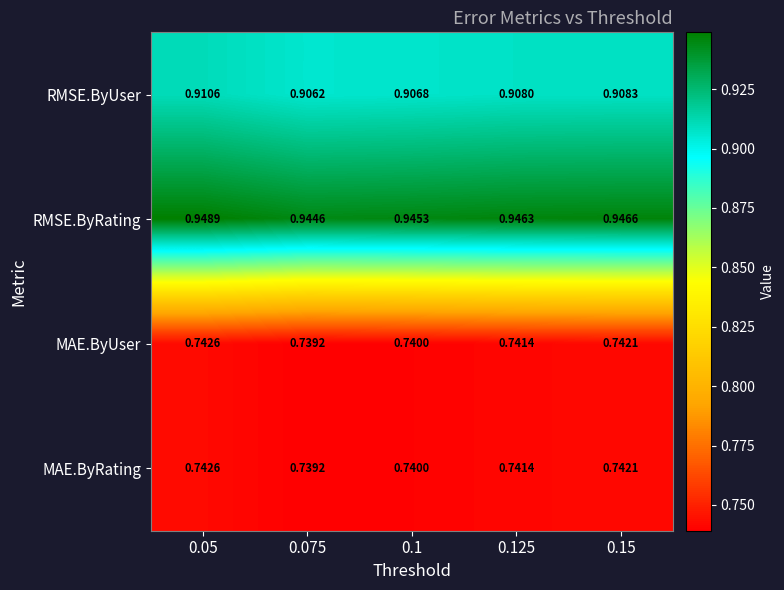

Between 0.05 and 0.1, which series saw the biggest shift?

RMSE.ByUser